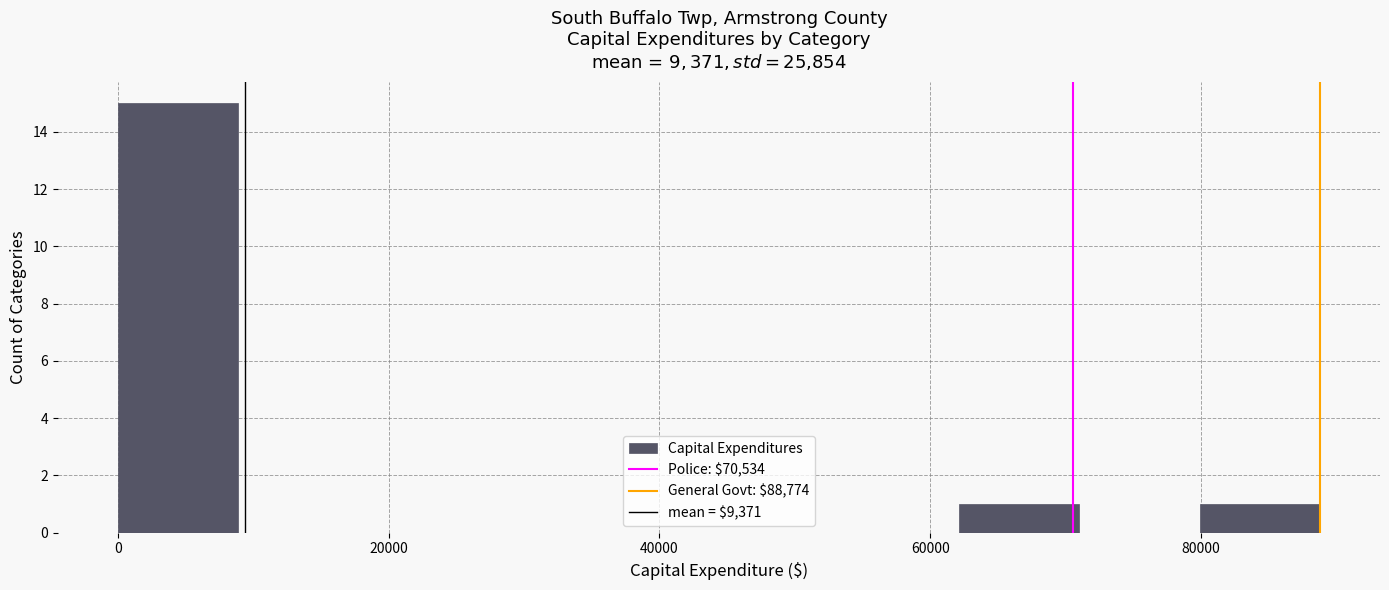

Reading left to right, list every bar in this chart as the range it spans on the x-axis followed by its height. Neither the bar edges nor the heights are printed on the chart, so give them approximately, as read against the axes.

0 to 8000: 15
8000 to 18000: 0
18000 to 26000: 0
26000 to 36000: 0
36000 to 44000: 0
44000 to 54000: 0
54000 to 62000: 0
62000 to 72000: 1
72000 to 80000: 0
80000 to 88000: 1